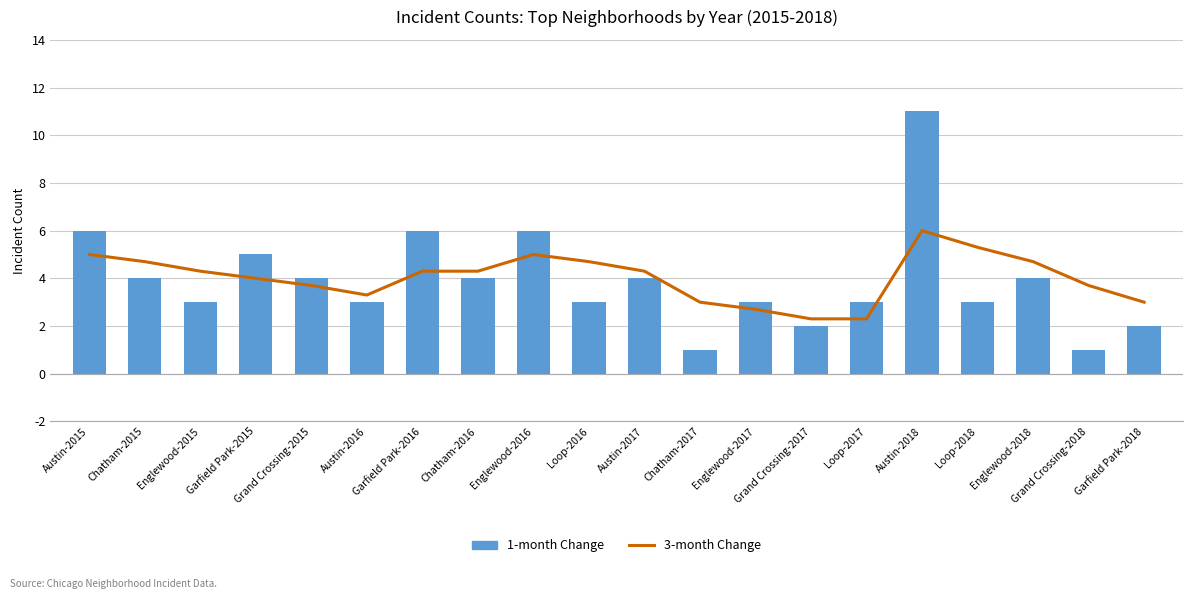

Rank the categories by 3-month Change value from lowest to highest.

Grand Crossing-2017, Loop-2017, Englewood-2017, Chatham-2017, Garfield Park-2018, Austin-2016, Grand Crossing-2015, Grand Crossing-2018, Garfield Park-2015, Englewood-2015, Garfield Park-2016, Chatham-2016, Austin-2017, Chatham-2015, Loop-2016, Englewood-2018, Austin-2015, Englewood-2016, Loop-2018, Austin-2018